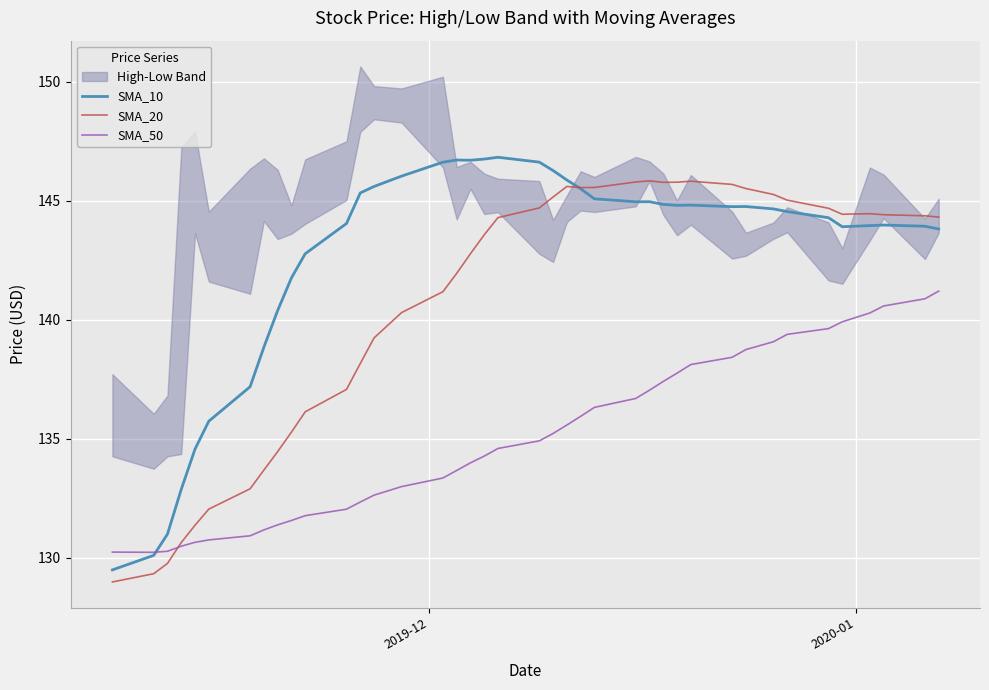

How many lines are shown in the chart?

3